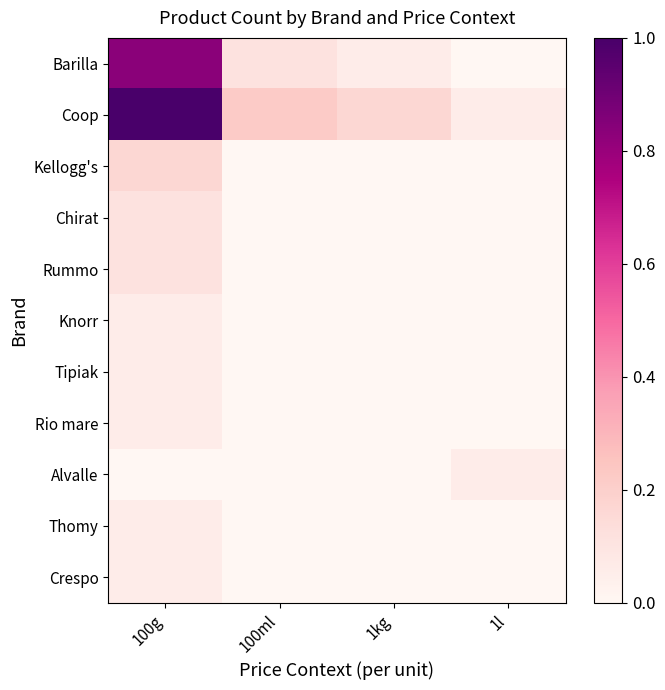

Reading left to right, transcribe all the data shown in this chart.

Barilla: 100g=0.8	100ml=0.1	1kg=0.1	1l=0.0
Coop: 100g=1.0	100ml=0.2	1kg=0.2	1l=0.1
Kellogg's: 100g=0.2	100ml=0.0	1kg=0.0	1l=0.0
Chirat: 100g=0.1	100ml=0.0	1kg=0.0	1l=0.0
Rummo: 100g=0.1	100ml=0.0	1kg=0.0	1l=0.0
Knorr: 100g=0.1	100ml=0.0	1kg=0.0	1l=0.0
Tipiak: 100g=0.1	100ml=0.0	1kg=0.0	1l=0.0
Rio mare: 100g=0.1	100ml=0.0	1kg=0.0	1l=0.0
Alvalle: 100g=0.0	100ml=0.0	1kg=0.0	1l=0.1
Thomy: 100g=0.1	100ml=0.0	1kg=0.0	1l=0.0
Crespo: 100g=0.1	100ml=0.0	1kg=0.0	1l=0.0